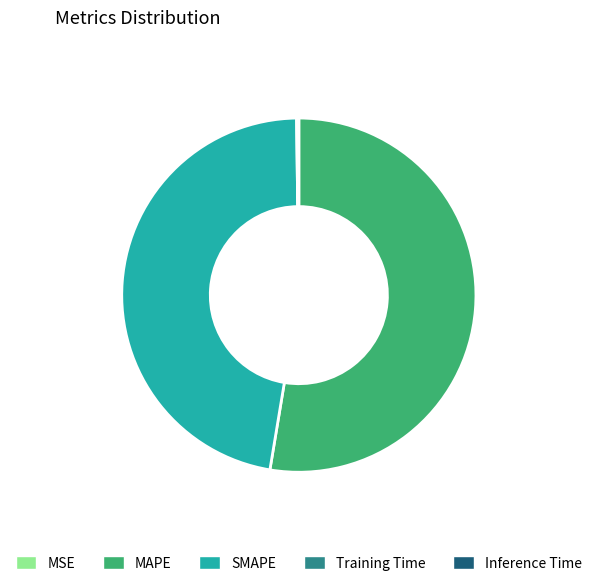

Does MAPE represent more than half of the total?

Yes